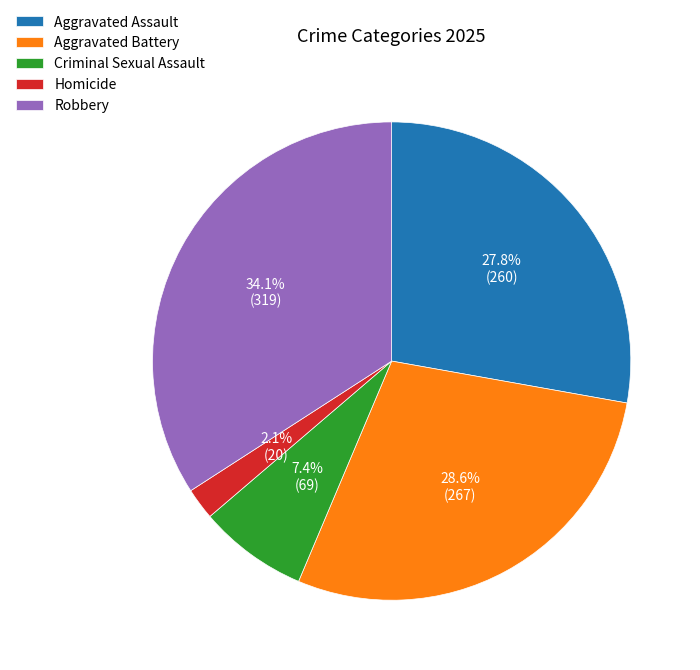

Rank the categories by value from highest to lowest.

Robbery, Aggravated Battery, Aggravated Assault, Criminal Sexual Assault, Homicide